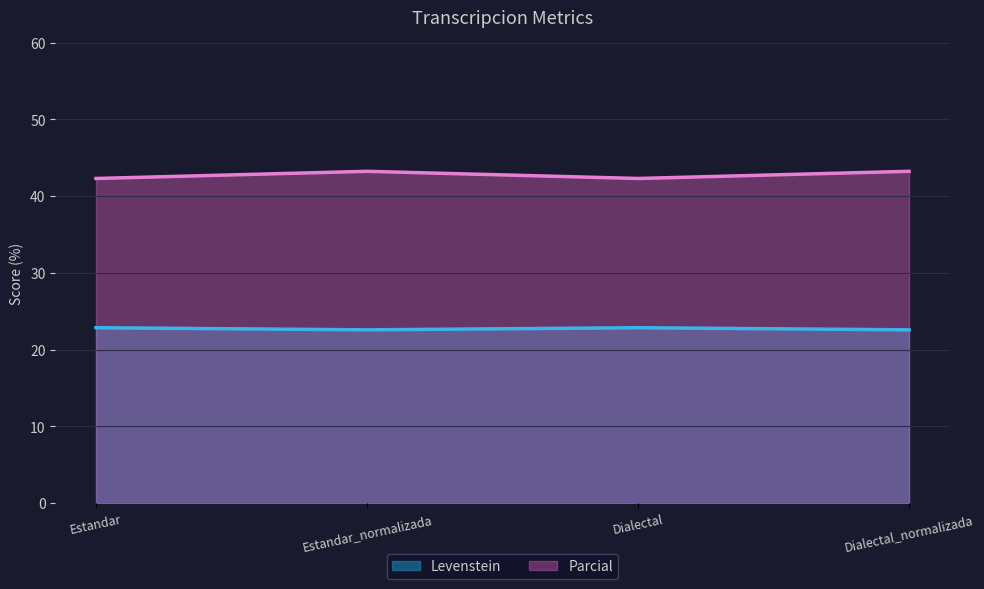

In Parcial, how many points are lower than both neighbors (excluding endpoints)?

1